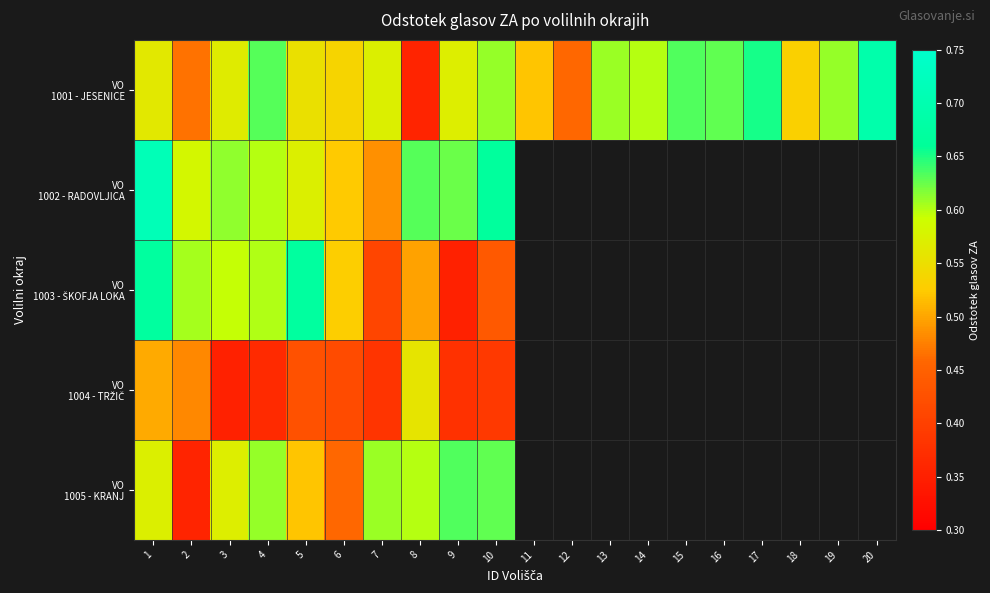

What is the average value of the VO 1001 - JESENICE series?

0.6